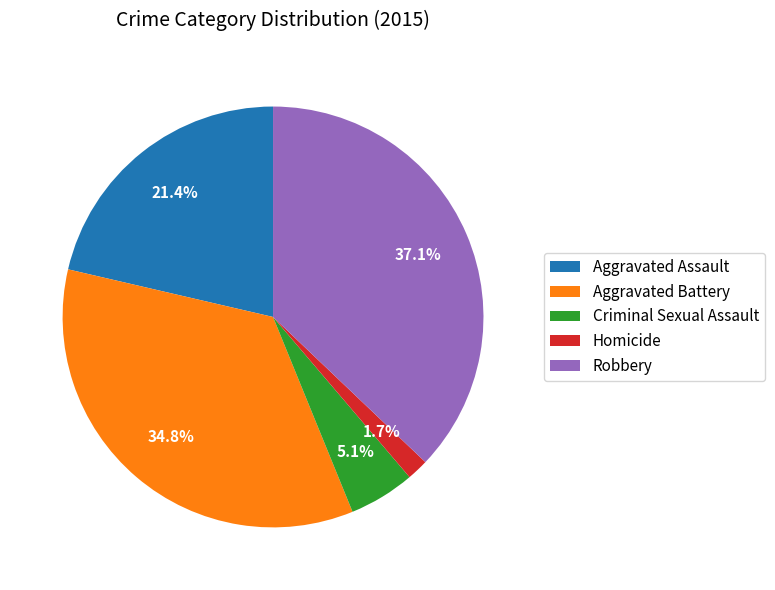

How many segments does this pie chart have?

5